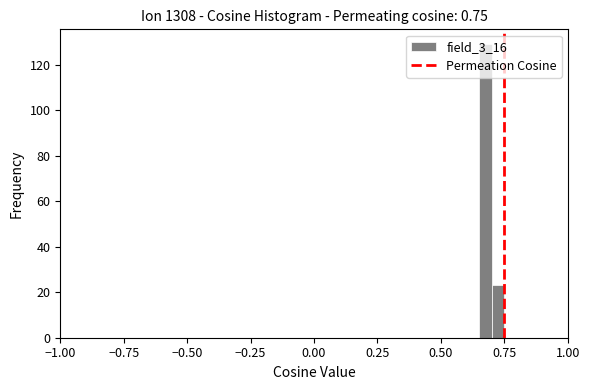

Around what value on the x-axis is the tallest bar? Give the approximate position of its centre, as read against the axis.

0.70